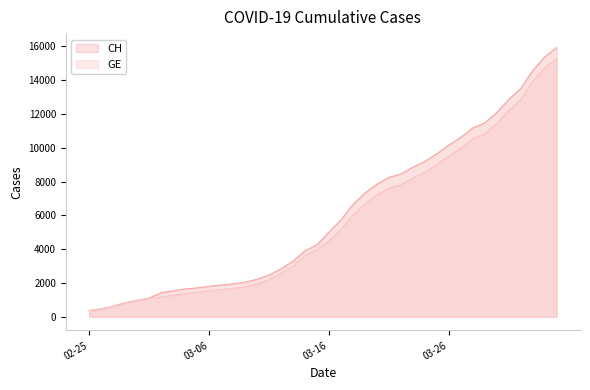

True or false: CH has more than 2 points higher than both neighbors.

False